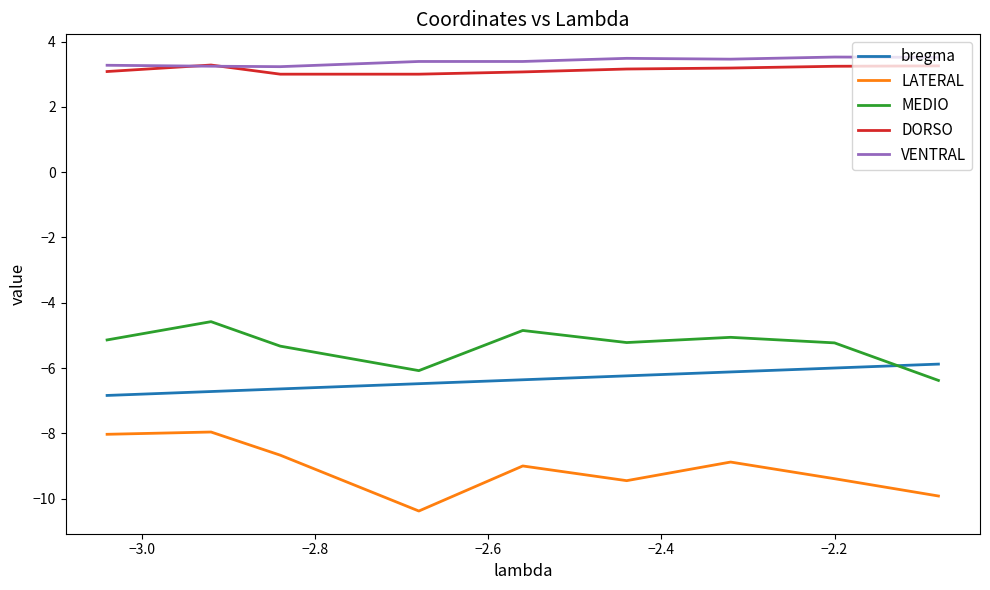

Count the number of data series in this chart.

5